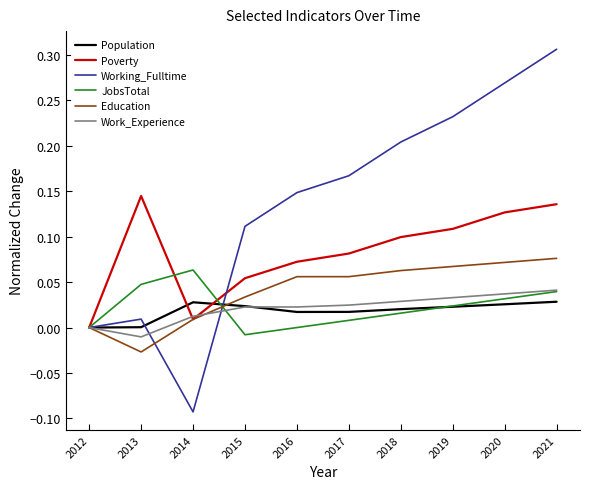

The value of Population at 2014 is 0.0. True or false?

True